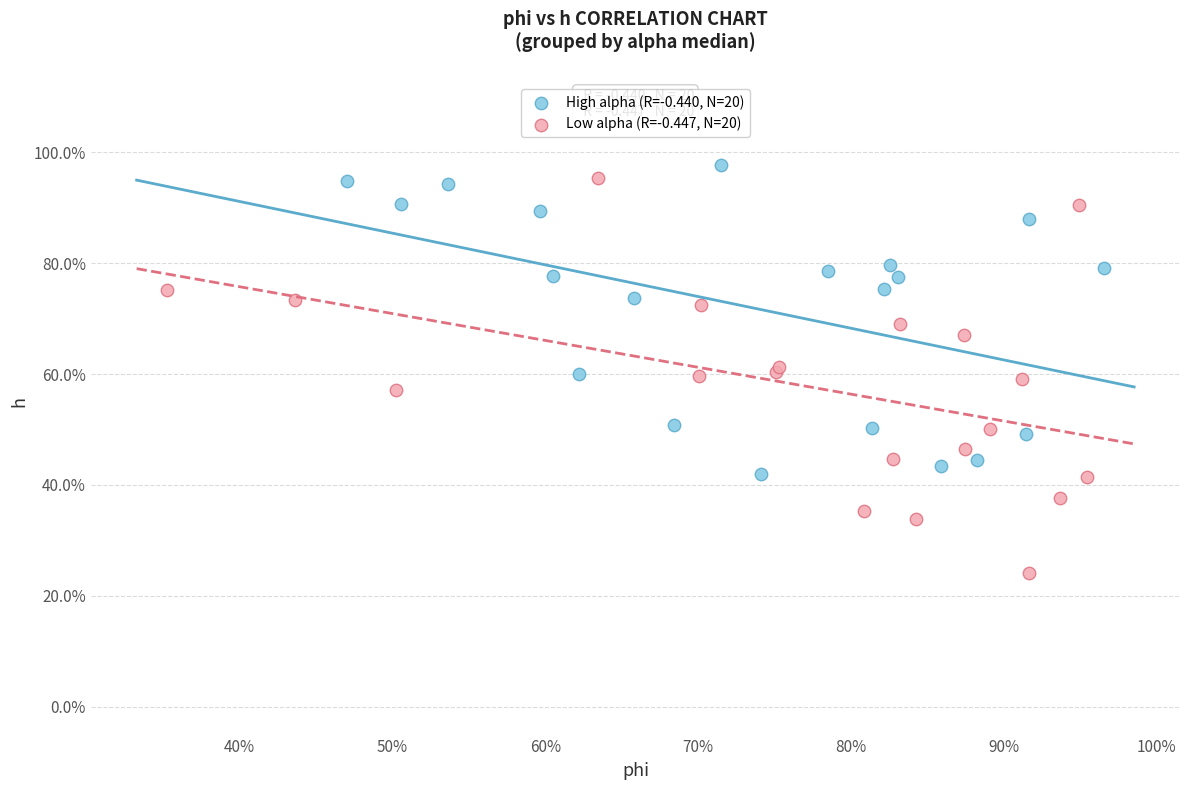

Which series contains the lowest Y value?

Low alpha (R=-0.447, N=20)